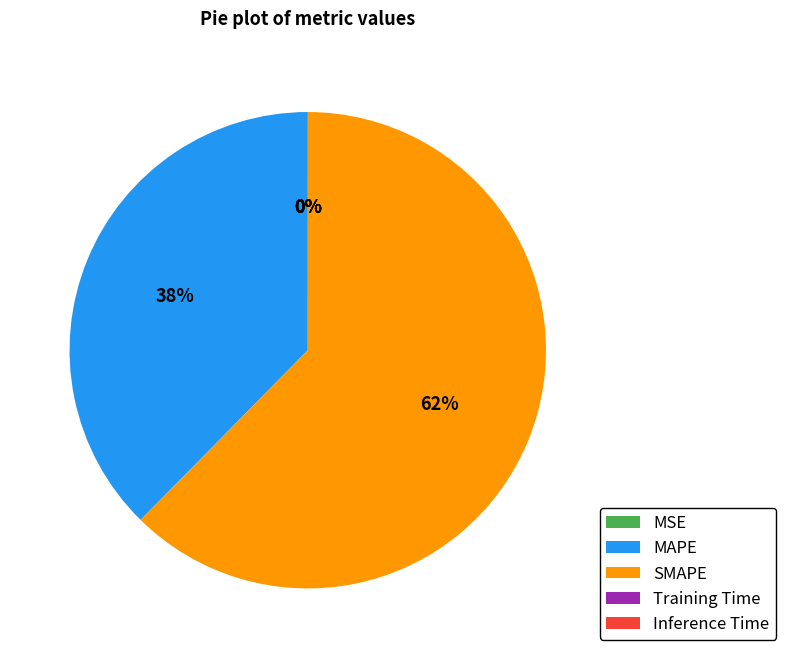

Which slice is the largest?

SMAPE